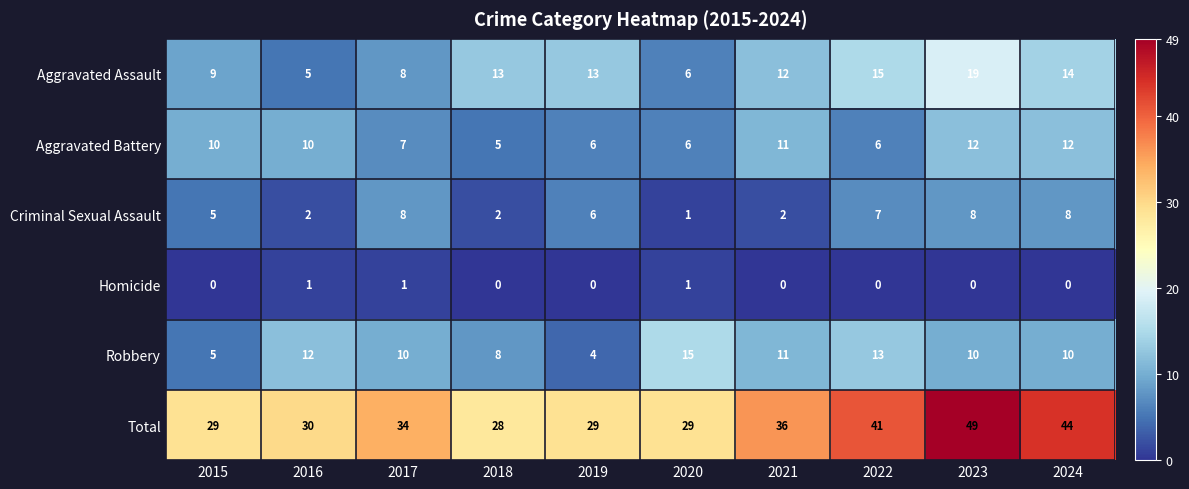

What is the sum of the Aggravated Battery values at 2024 and 2018?

17